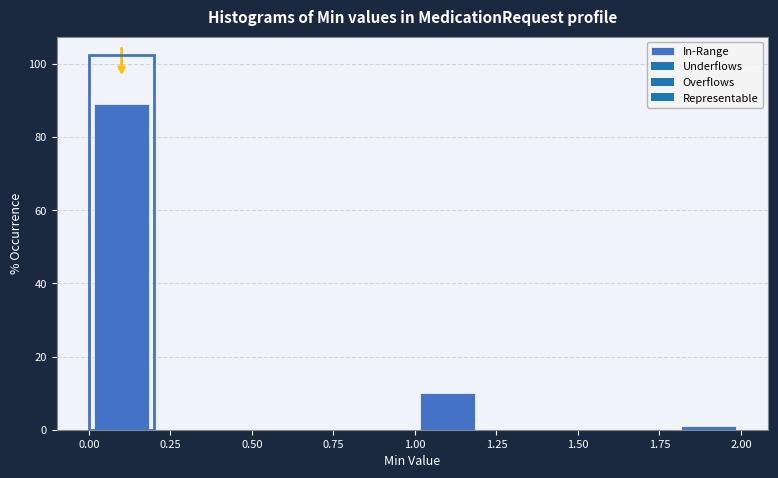

Reading left to right, list every bar in this chart as the range it spans on the x-axis followed by its height. The values are not printed on the chart, so give them approximately, as read against the axis.

0.0 to 0.2: 90
0.2 to 0.4: 0
0.4 to 0.6: 0
0.6 to 0.8: 0
0.8 to 1.0: 0
1.0 to 1.2: 10
1.2 to 1.4: 0
1.4 to 1.6: 0
1.6 to 1.8: 0
1.8 to 2.0: under 2